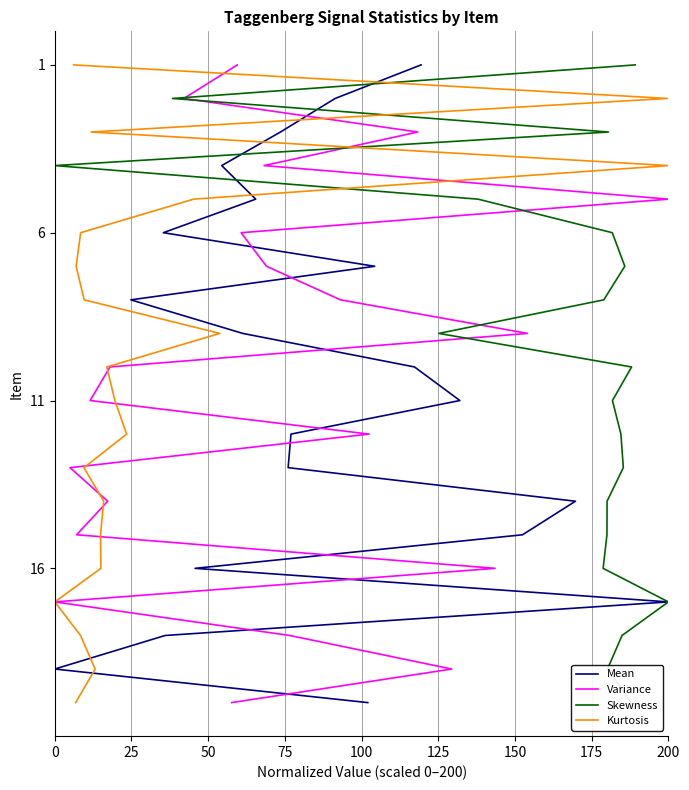

At 200, list the series in order from largest to smallest.

Mean, Variance, Skewness, Kurtosis